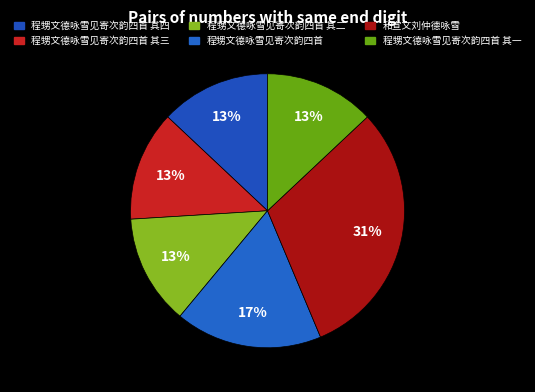

What percentage is the 和宣文刘仲德咏雪 slice, to the nearest percent?

31%